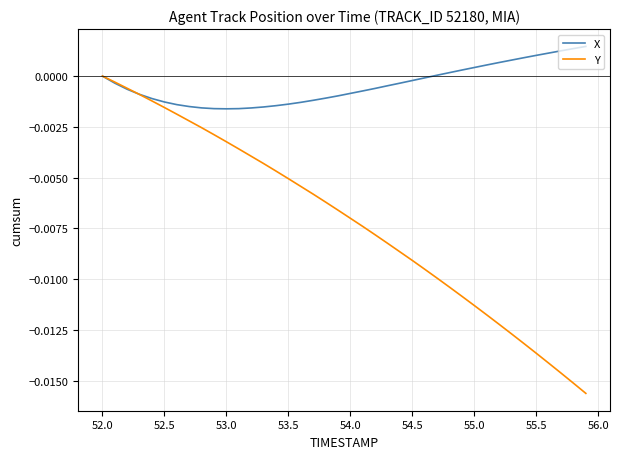

Rank the series by their maximum value, from lowest to highest.

Y, X